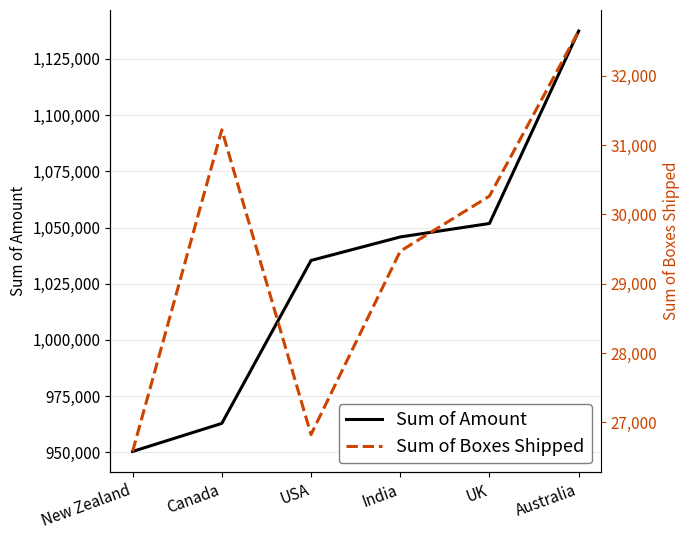

At Australia, list the series in order from largest to smallest.

Sum of Amount, Sum of Boxes Shipped